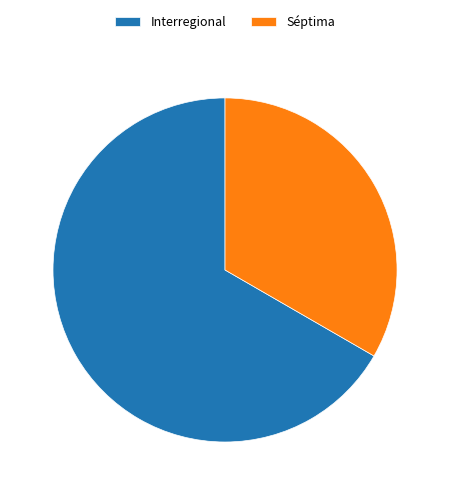

Which has a higher value, Séptima or Interregional?

Interregional